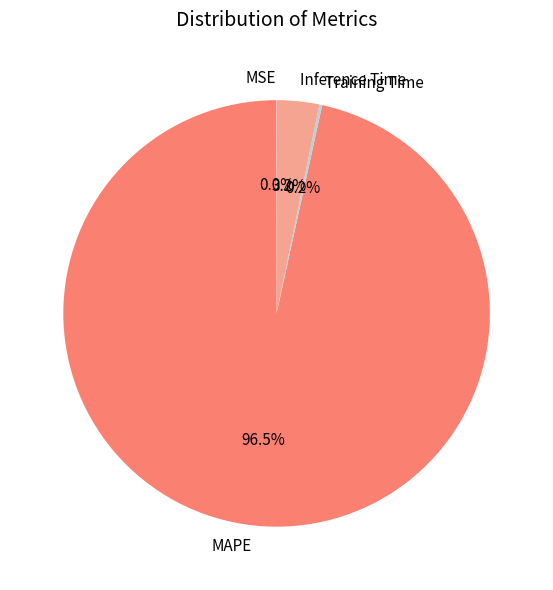

Does MAPE represent more than half of the total?

Yes